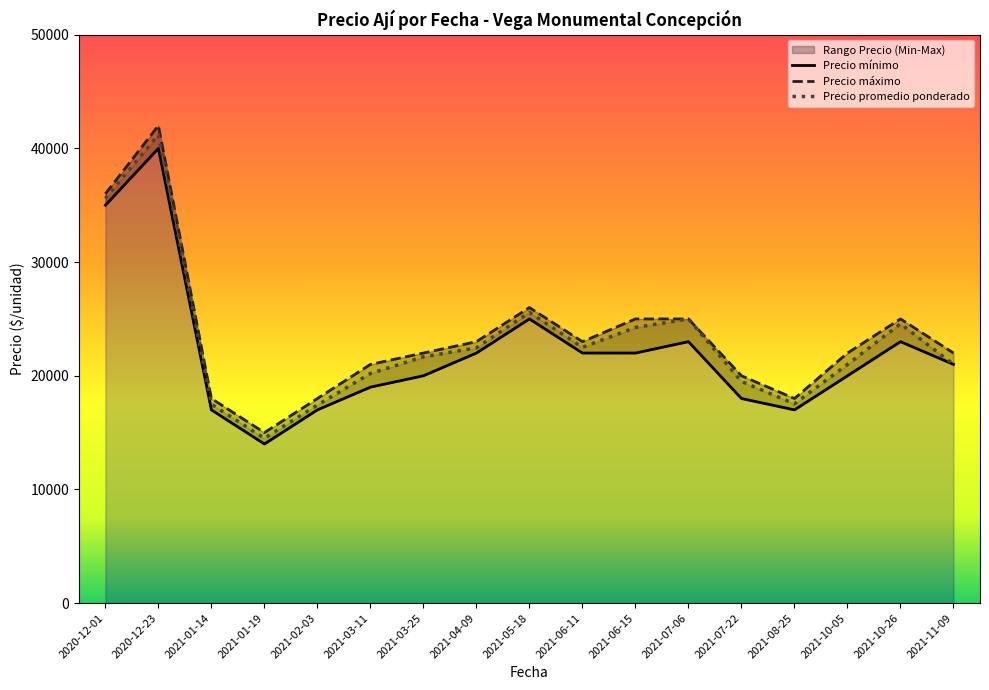

True or false: Precio máximo and Precio mínimo intersect in this chart.

False